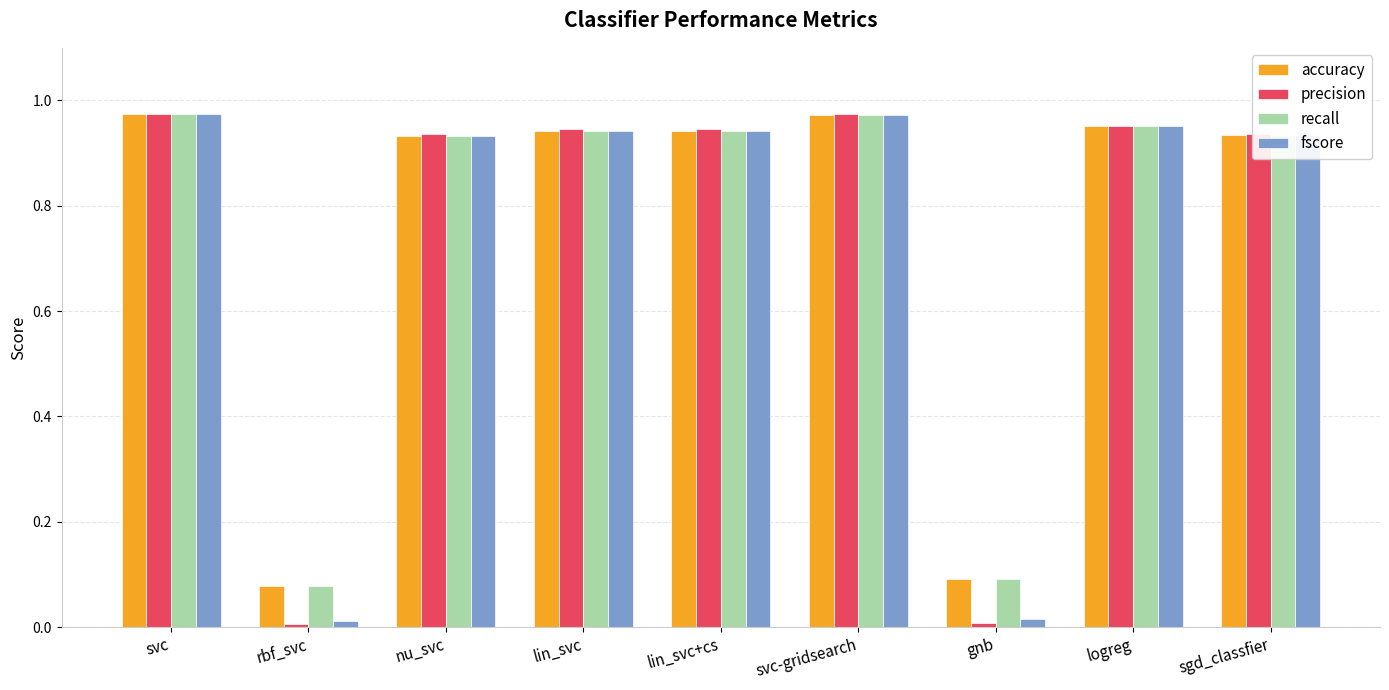

Is the value of precision at logreg greater than the value of fscore at svc-gridsearch?

No